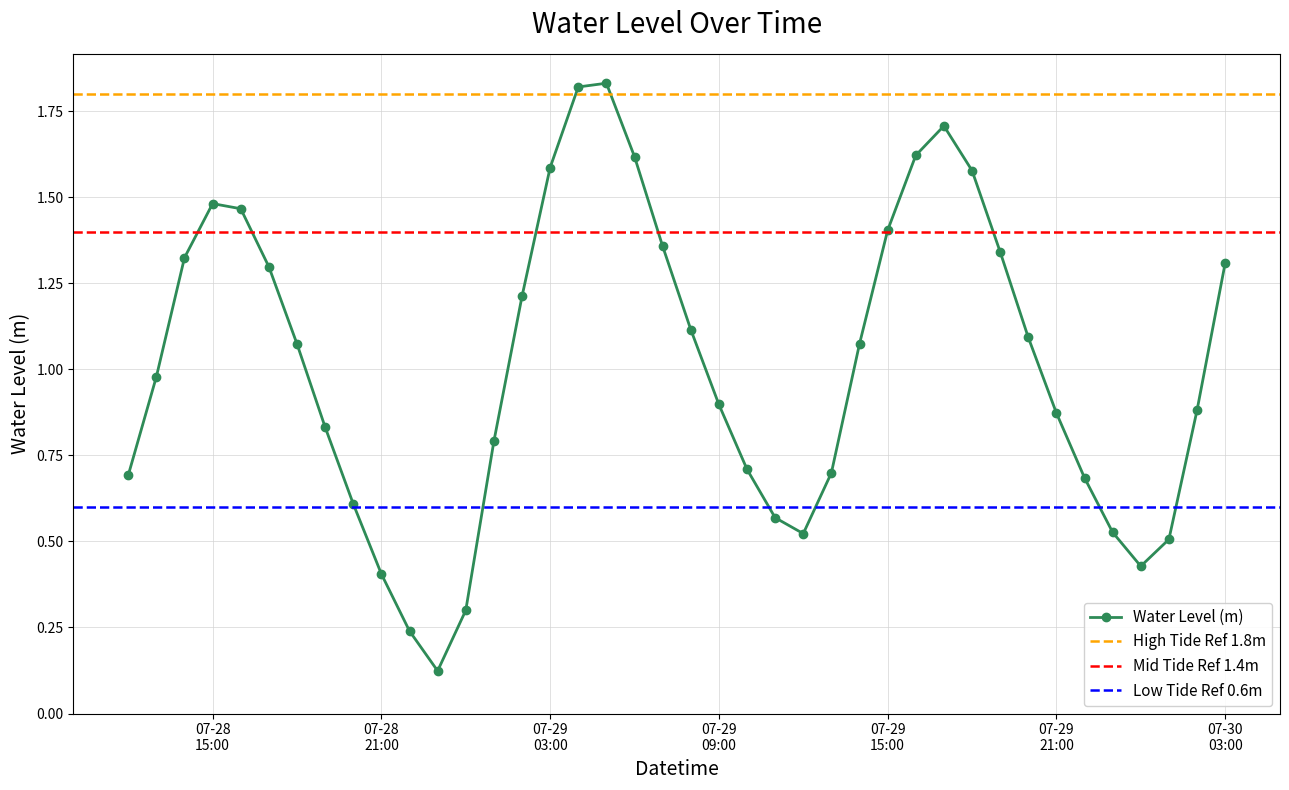

How many distinct data groups are displayed?

1